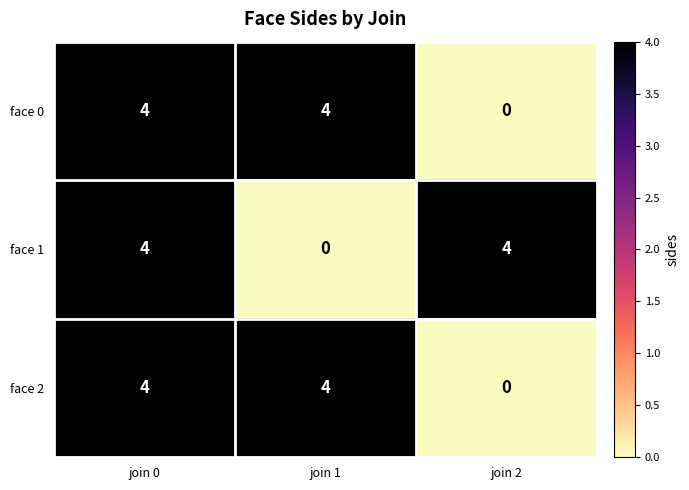

At which category is the sum across all series the highest?

join 0